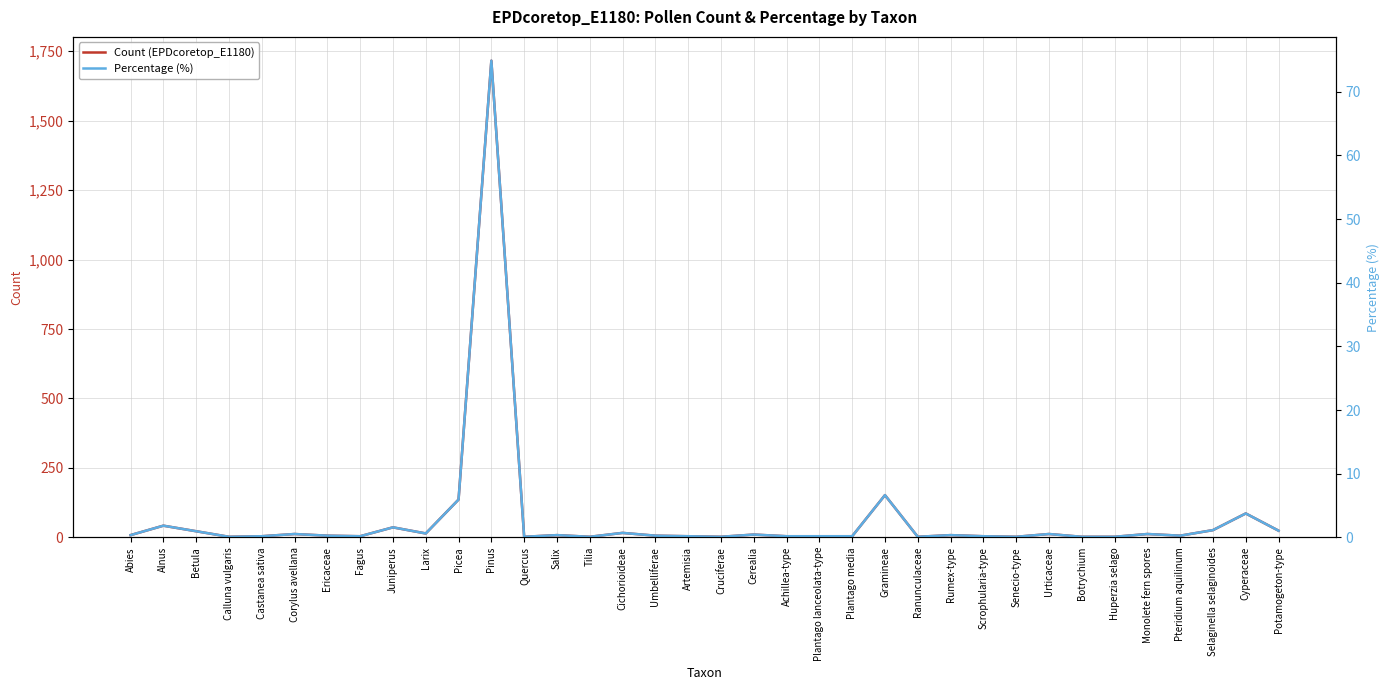

What is the smallest value displayed?

0.1